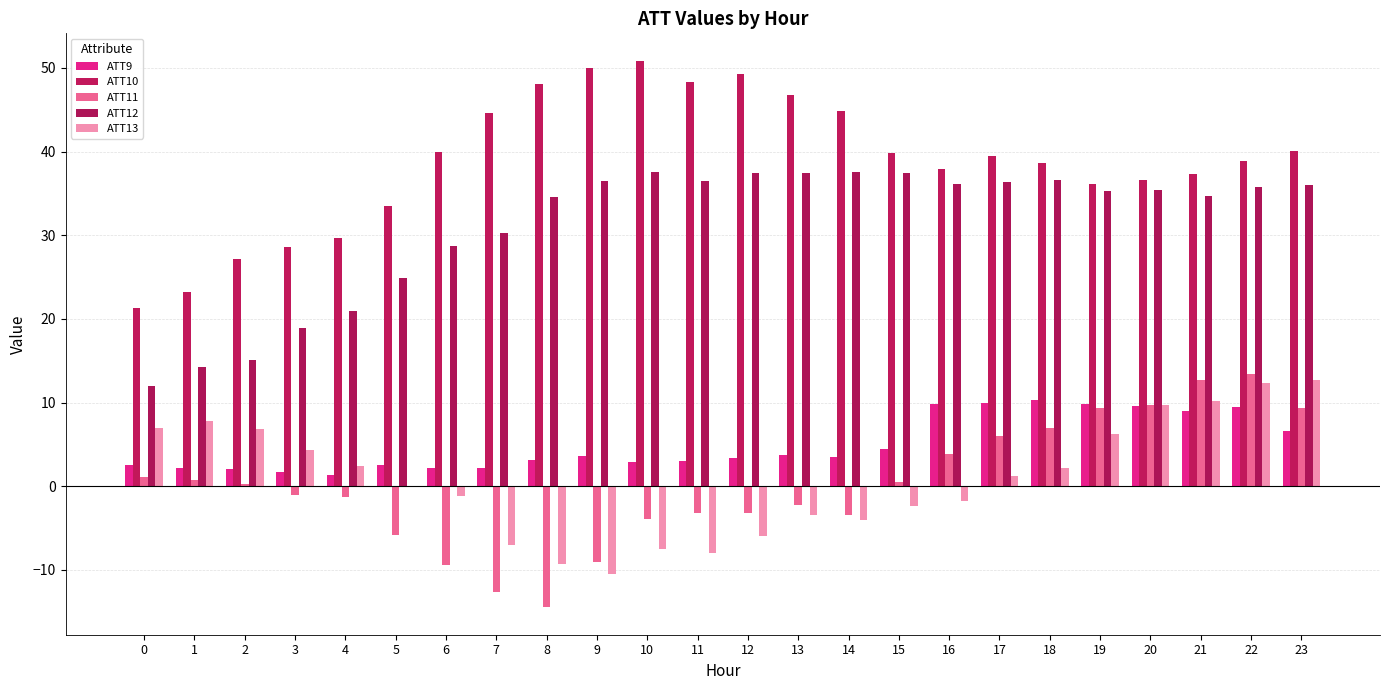

How many groups of bars are there?

24